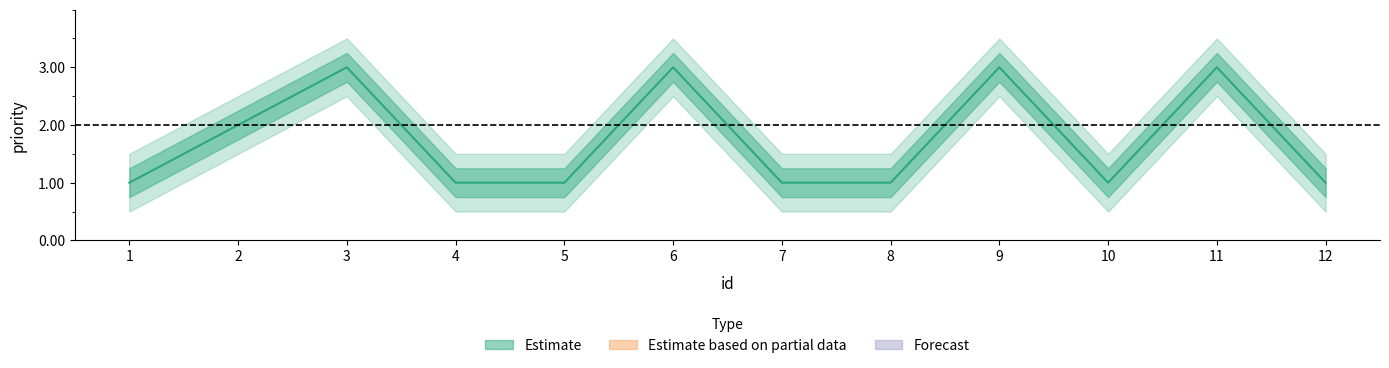

List the labels in order of value, smallest first.

1, 4, 5, 7, 8, 10, 12, 2, 3, 6, 9, 11